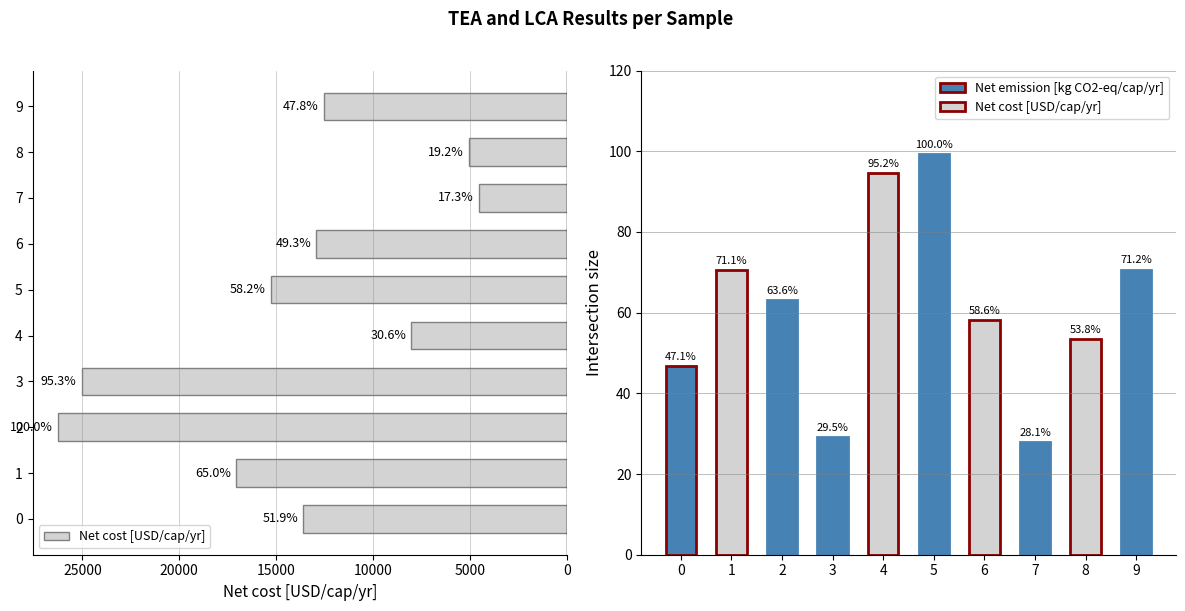

How many bars are there in total?

20